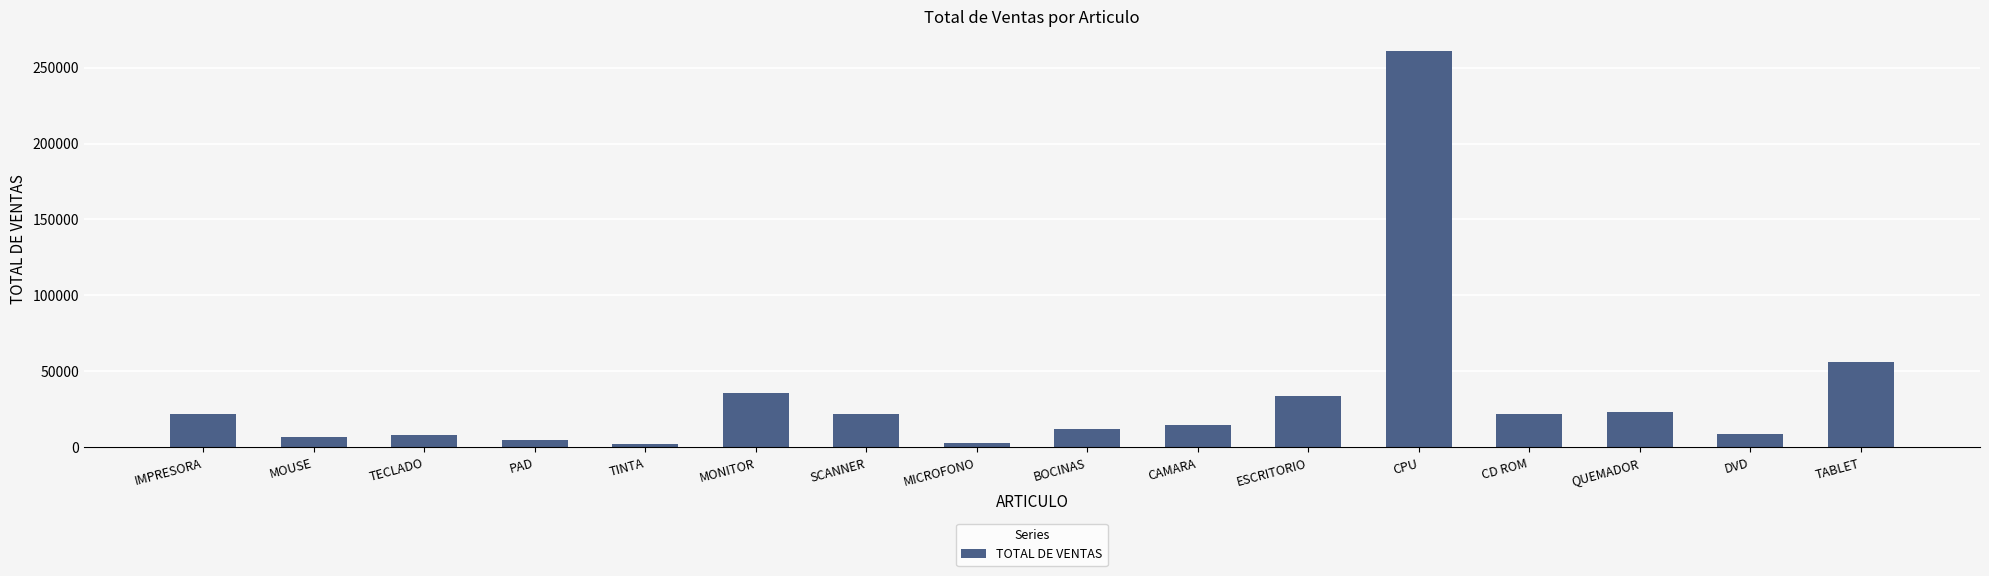

Which label corresponds to the largest value in the chart?

CPU